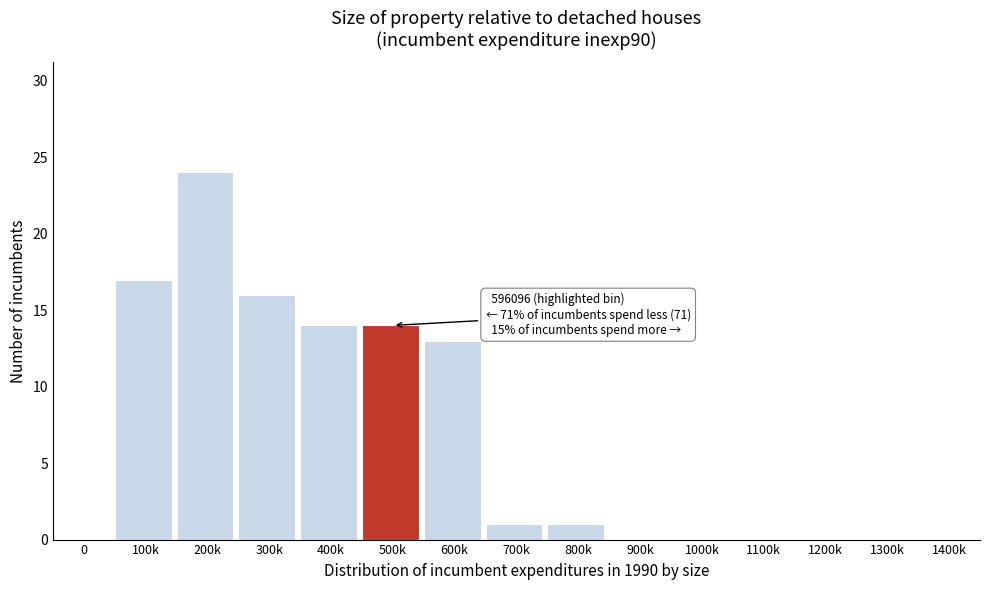

Reading right to left, transcribe all the data shown in this chart.

1400k=0	1300k=0	1200k=0	1100k=0	1000k=0	900k=0	800k=1	700k=1	600k=13	500k=14	400k=14	300k=16	200k=24	100k=17	0=0